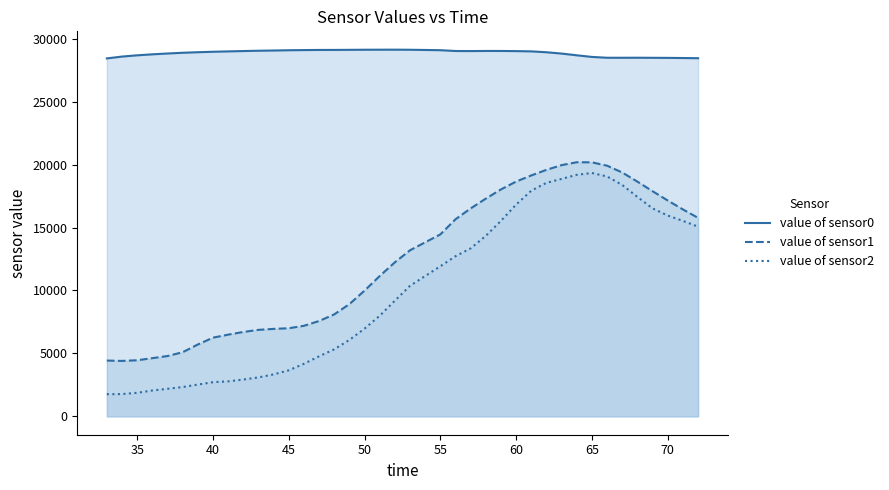

In value of sensor0, how many points are lower than both neighbors (excluding endpoints)?

2